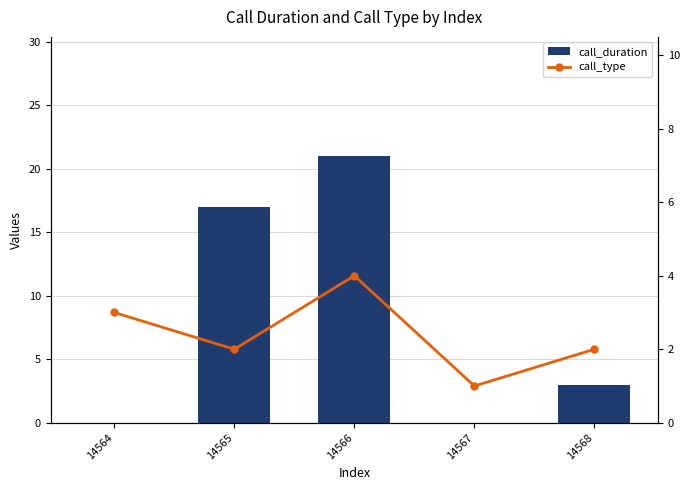

What is the value of the call_type bar at the 4th from the left?

1